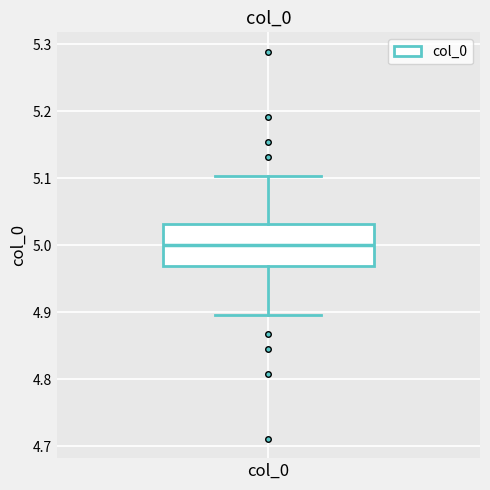

Where does the upper whisker of the box for col_0 end on the y-axis? The values are not printed on the chart, so give them approximately, as read against the axis.

5.10